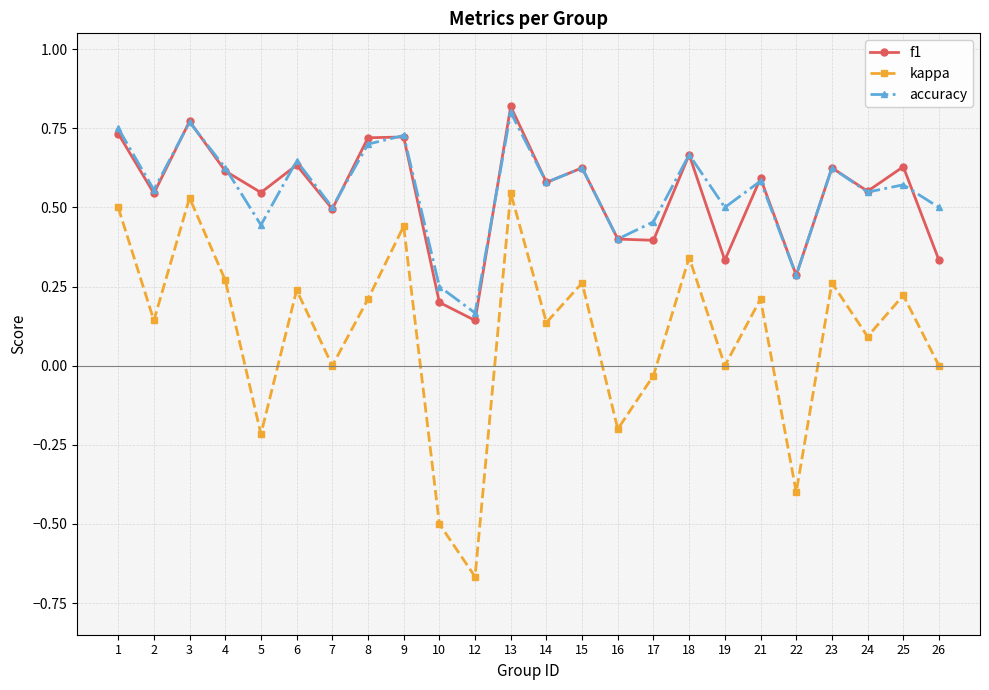

The value of f1 at 6 is 0.4. True or false?

False